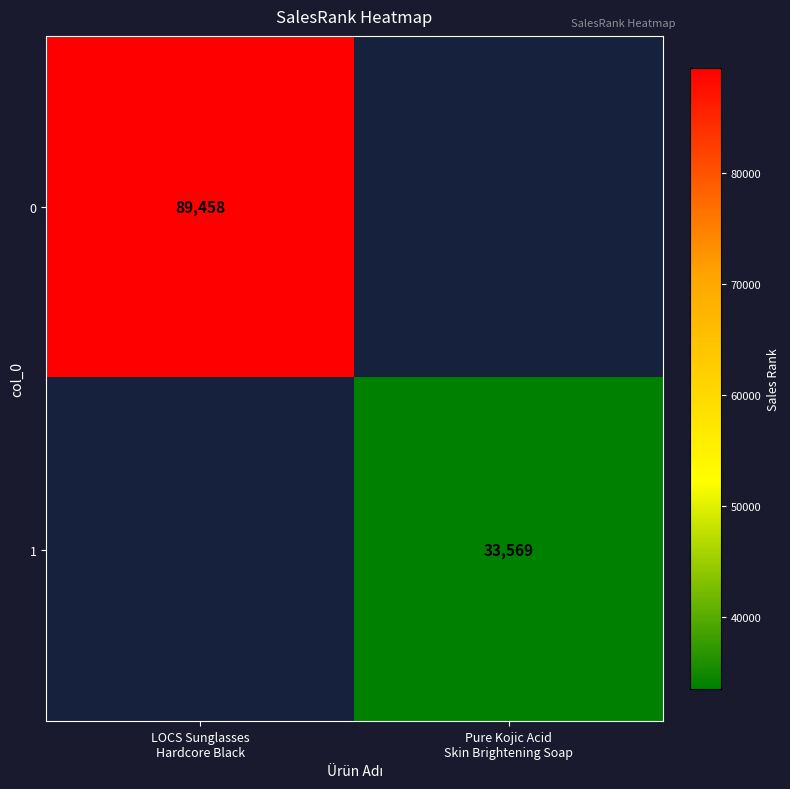

Which category has the lowest value across all series?

Pure Kojic Acid
Skin Brightening Soap